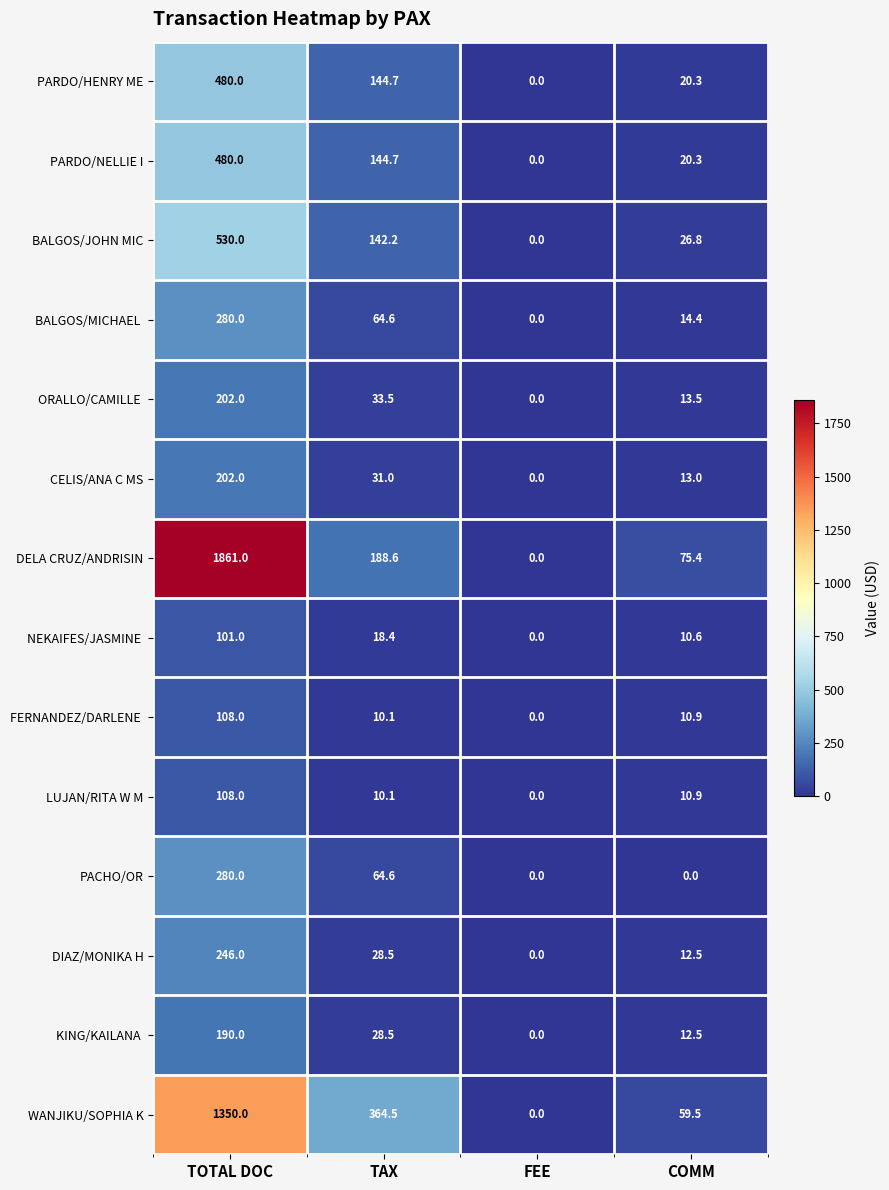

What is the highest value of the DELA CRUZ/ANDRISIN series?

1861.0